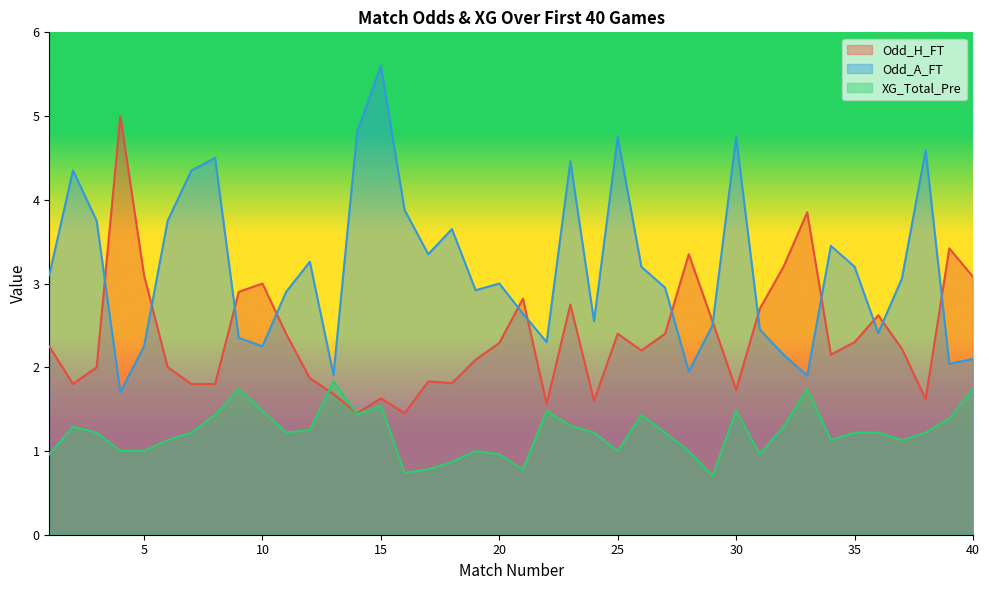

At which category is the sum across all series the highest?

15